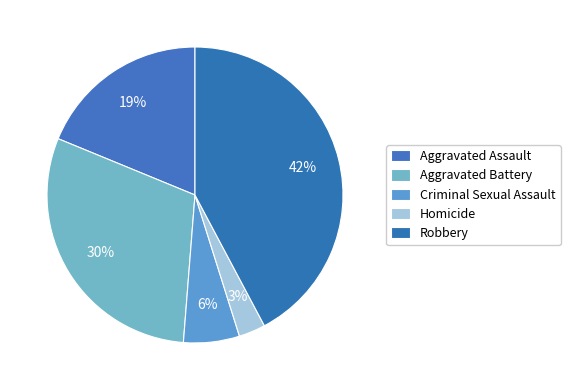

To the nearest percent, what is the difference between the largest and smallest slice percentages?

39%